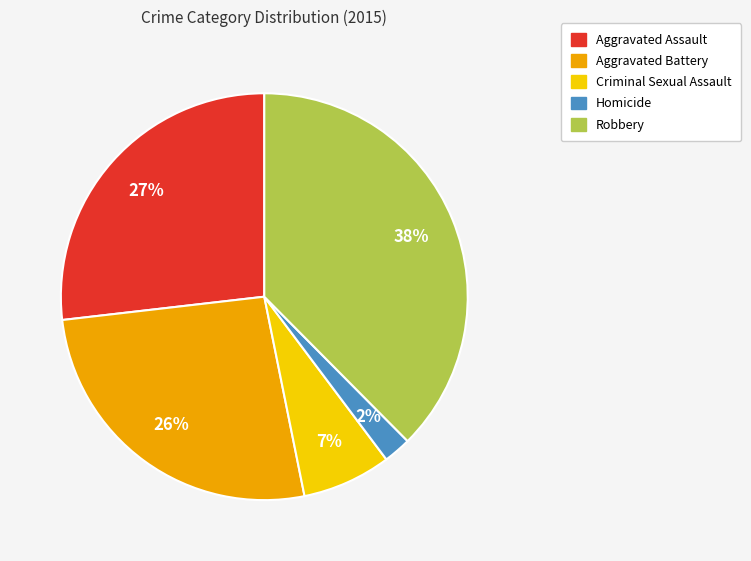

The Criminal Sexual Assault slice represents 7% of the pie. True or false?

True